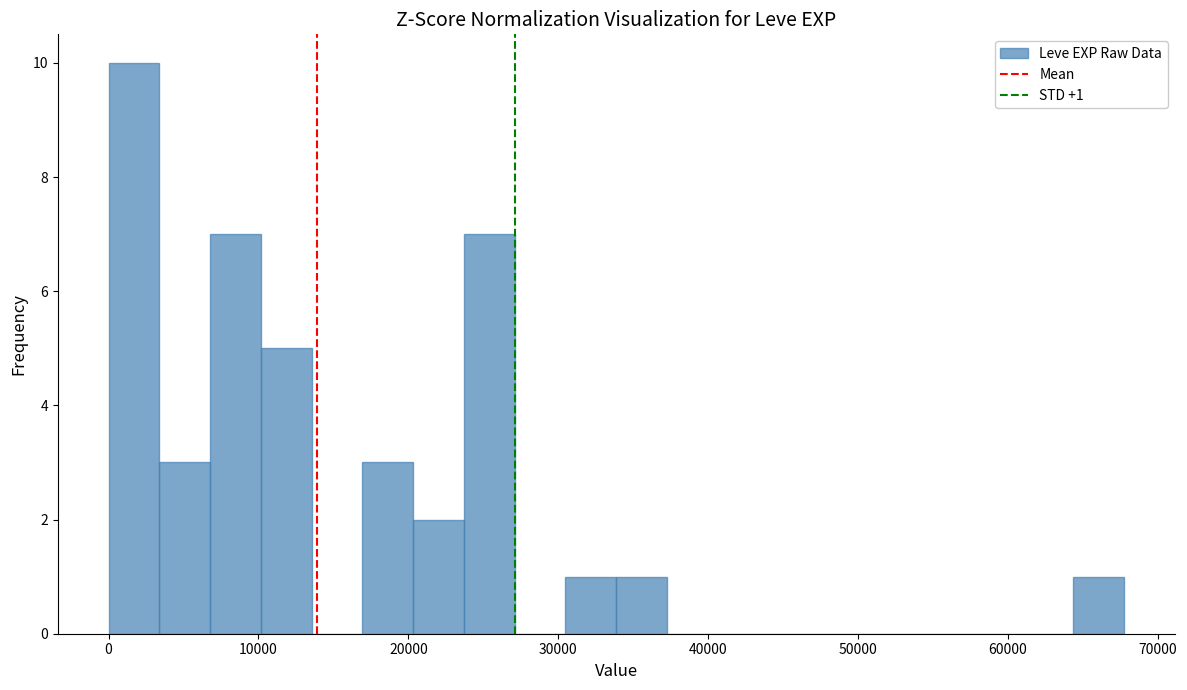

Around what value on the x-axis is the tallest bar? Give the approximate position of its centre, as read against the axis.

2000